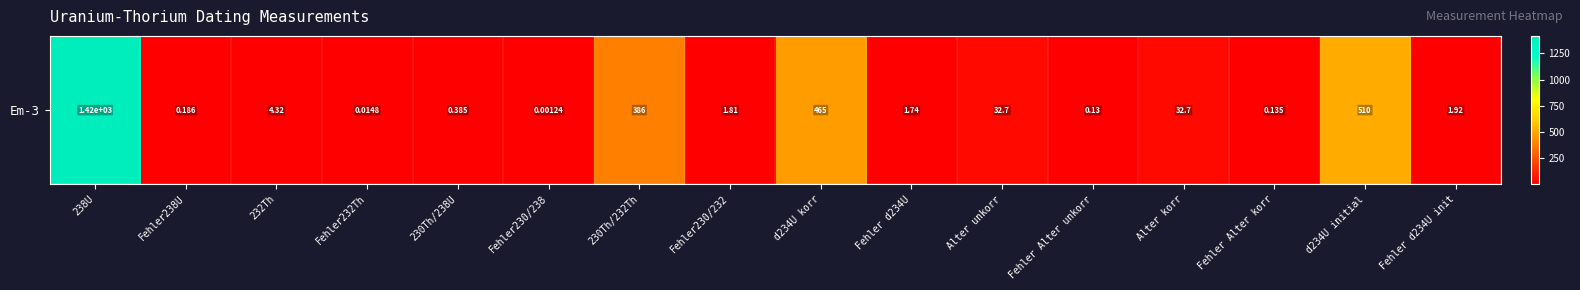

The chart shows a value of 2.4 at Fehler230/232. True or false?

False